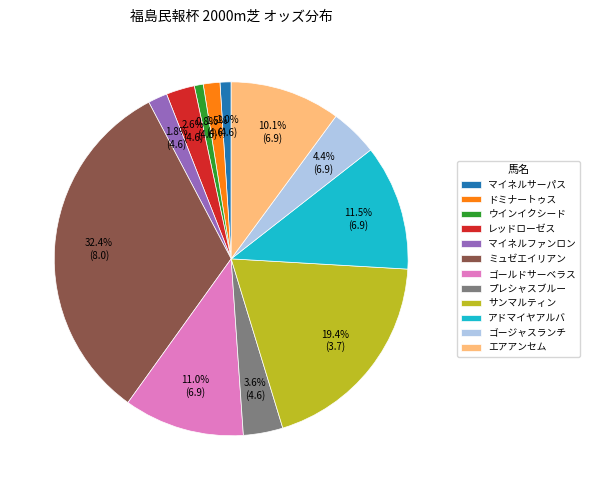

Which category has the biggest portion of the pie?

ミュゼエイリアン